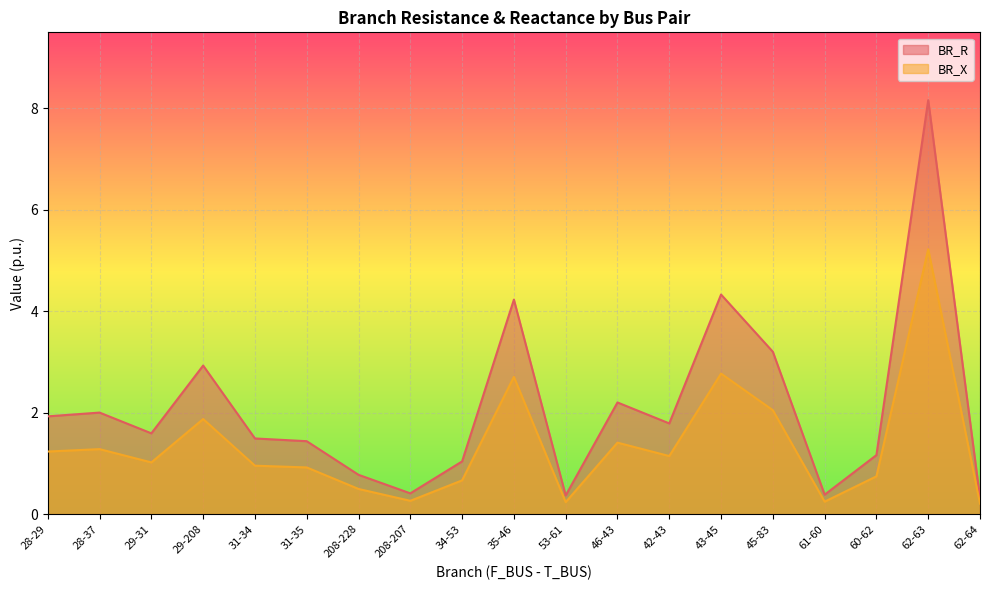

Count the number of data series in this chart.

2